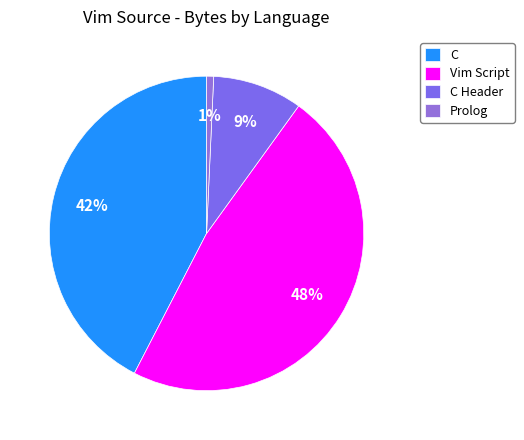

To the nearest percent, what percentage of the pie is Vim Script?

48%